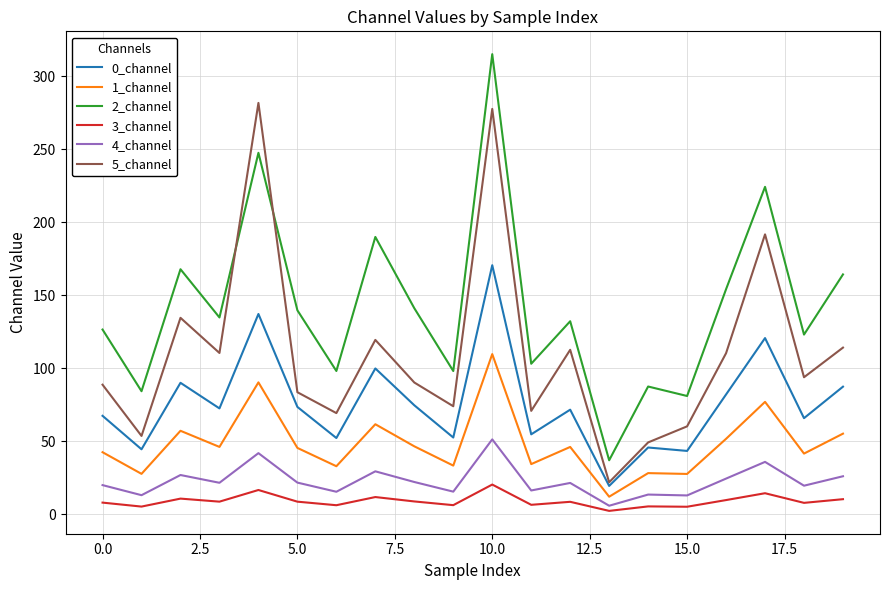

True or false: 4_channel has more than 1 interior local peaks.

True